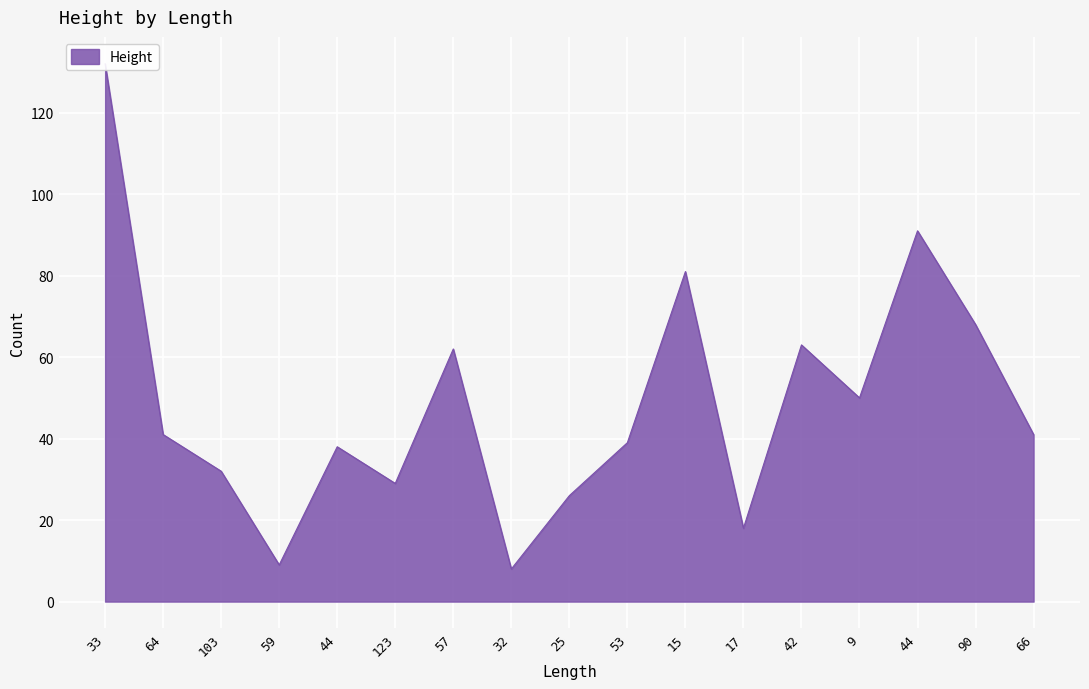

Count the number of values greater than 41.

7